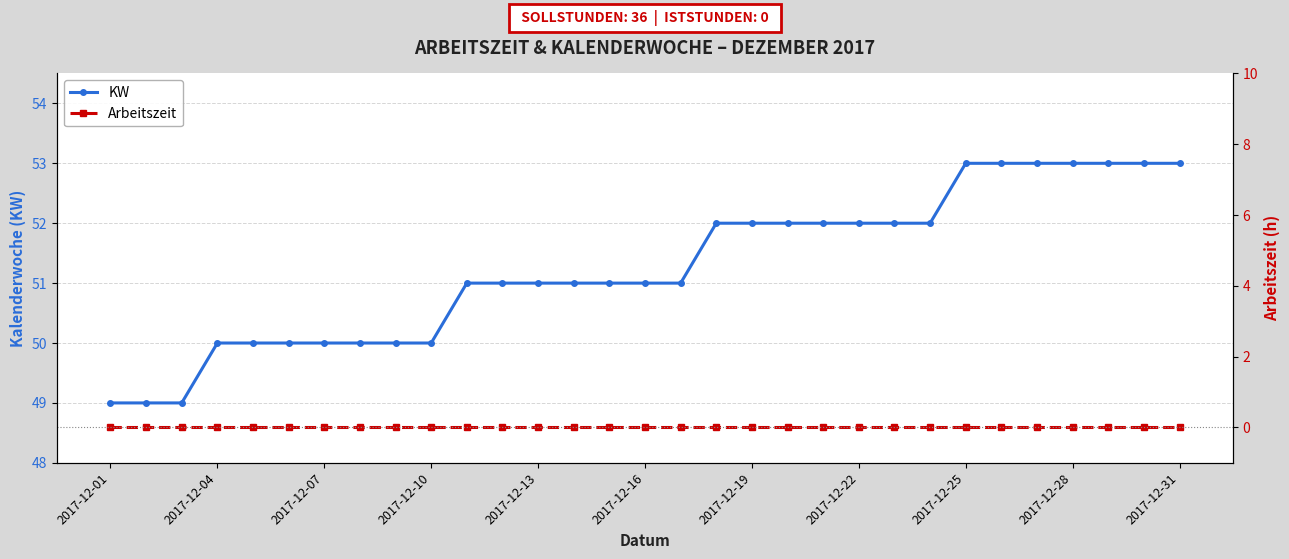

The KW series shows 23 at 2017-12-04. True or false?

False